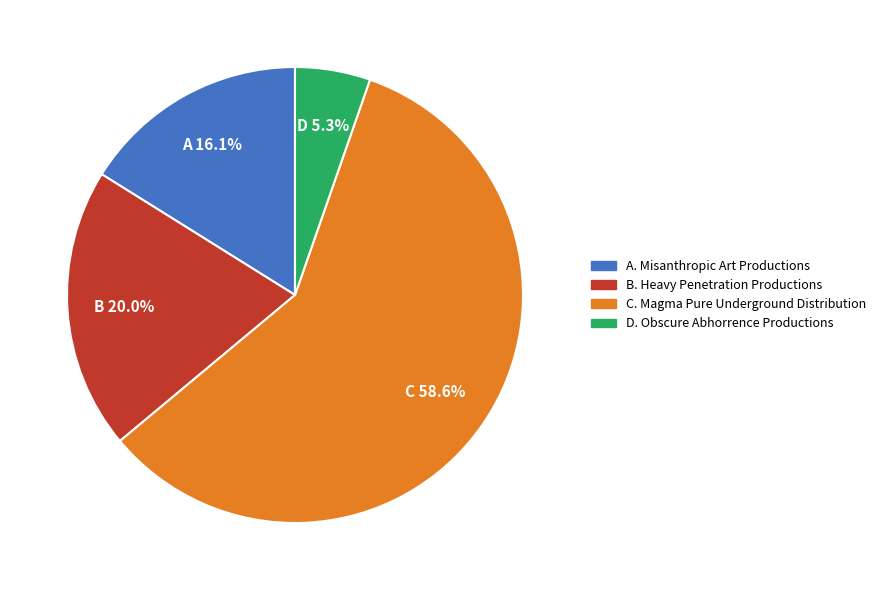

Is there a majority slice in this chart?

Yes